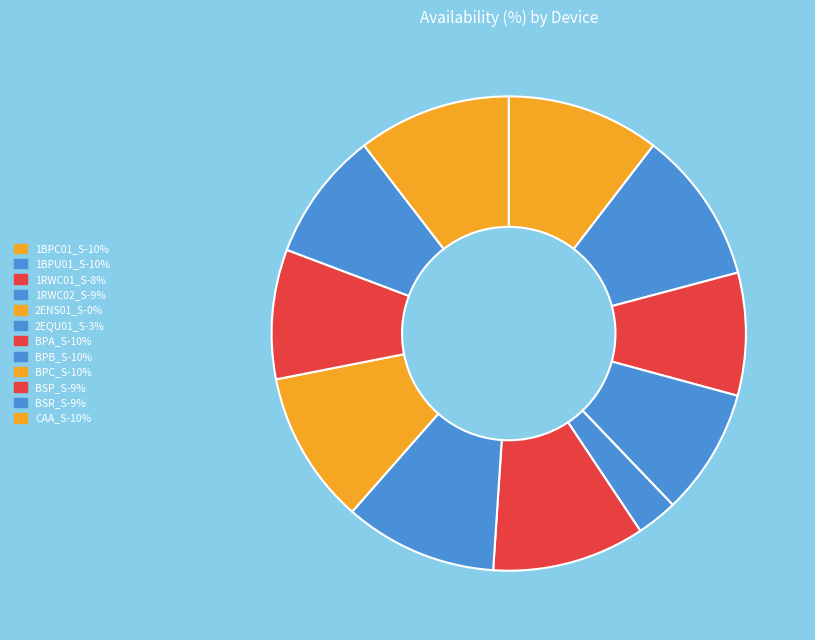

To the nearest percent, what percentage of the pie is 1RWC01_S?

8%